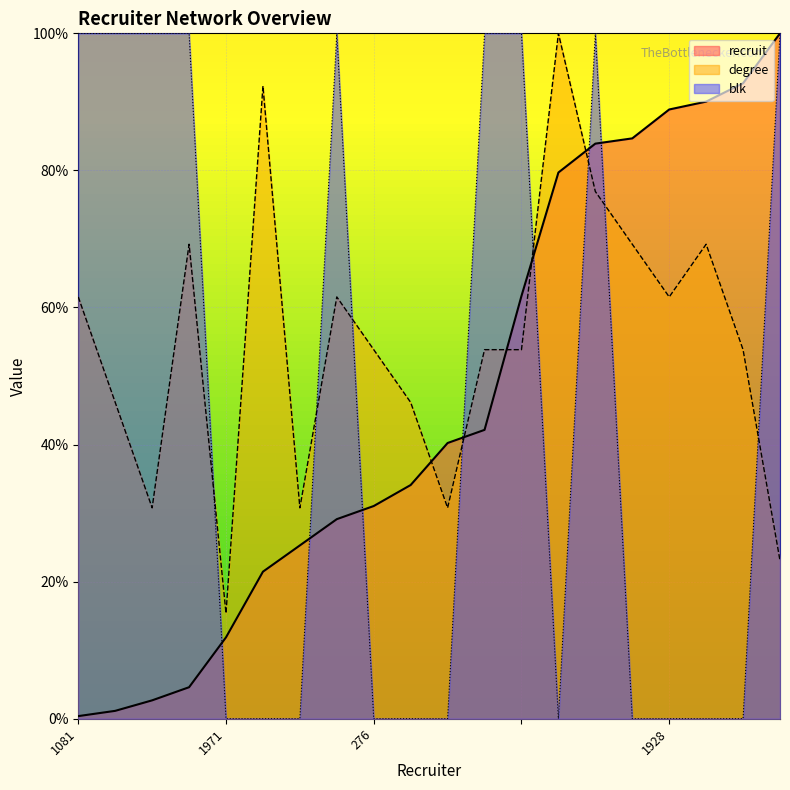

Read the recruit value at 208.

4.6